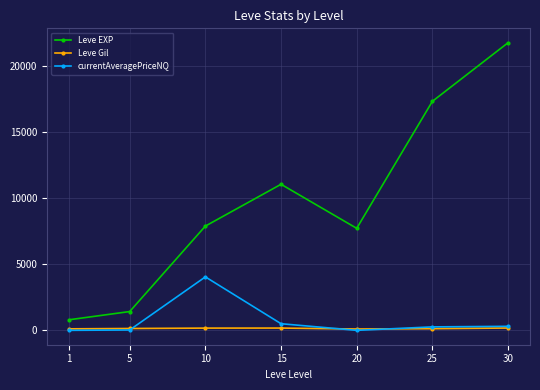

What is the sum of all Leve Gil values?

996